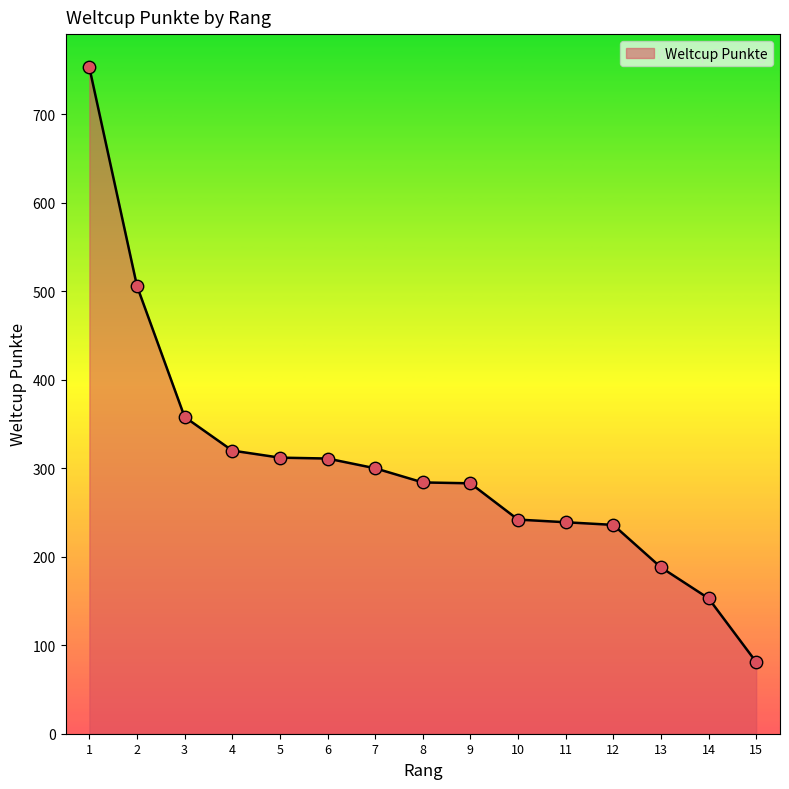

Which has a higher value, 15 or 4?

4